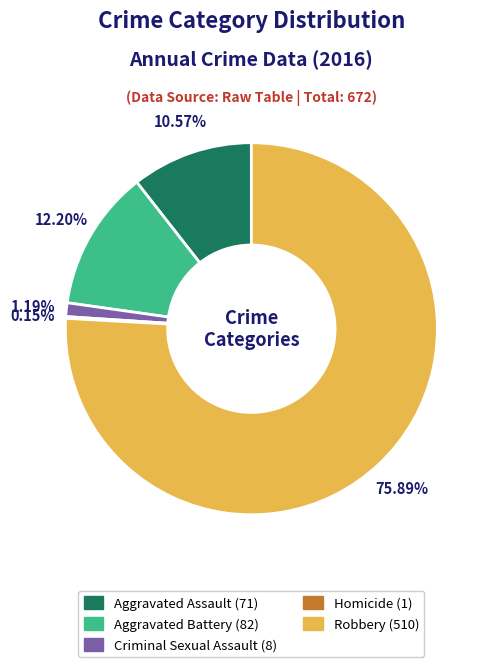

True or false: Aggravated Battery accounts for 27% of the total.

False